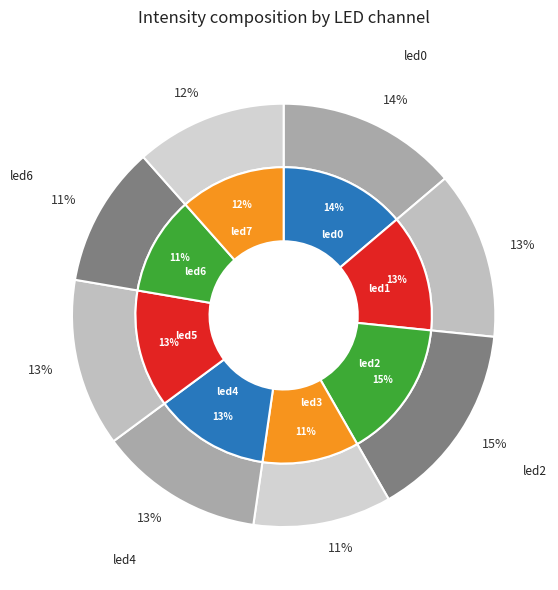

What is the total percentage of led5 and led6?

23.6%